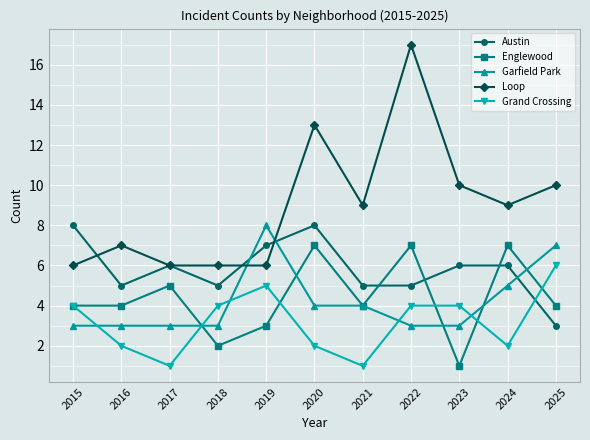

At how many categories does at least one series exceed 1?

11